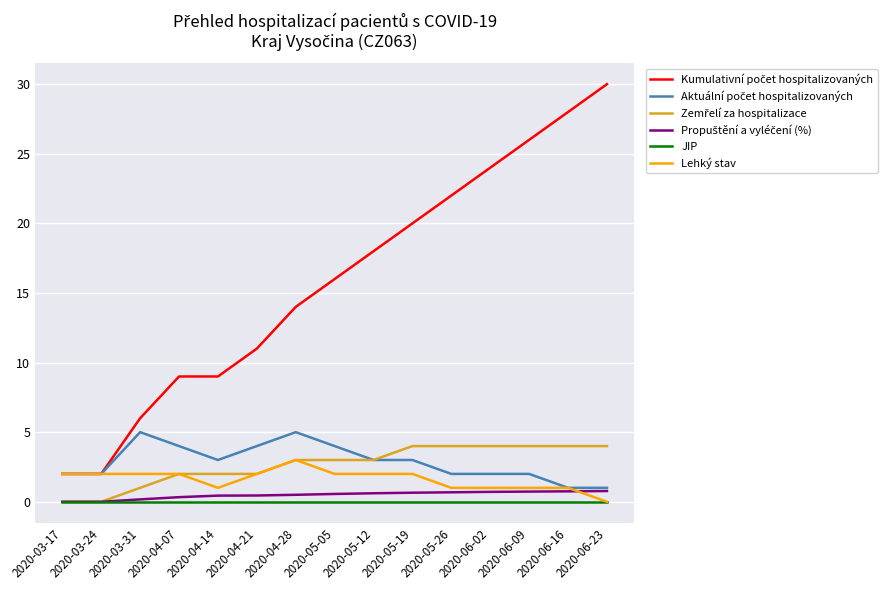

What is the total value across all series at 2020-05-26?

29.7